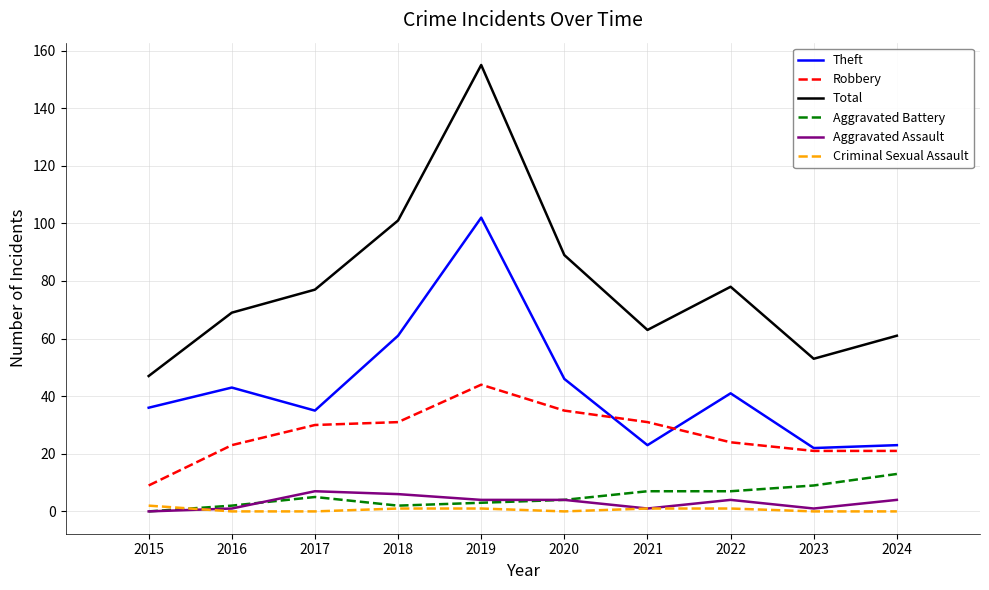

What are all the series names shown in the legend?

Theft, Robbery, Total, Aggravated Battery, Aggravated Assault, Criminal Sexual Assault